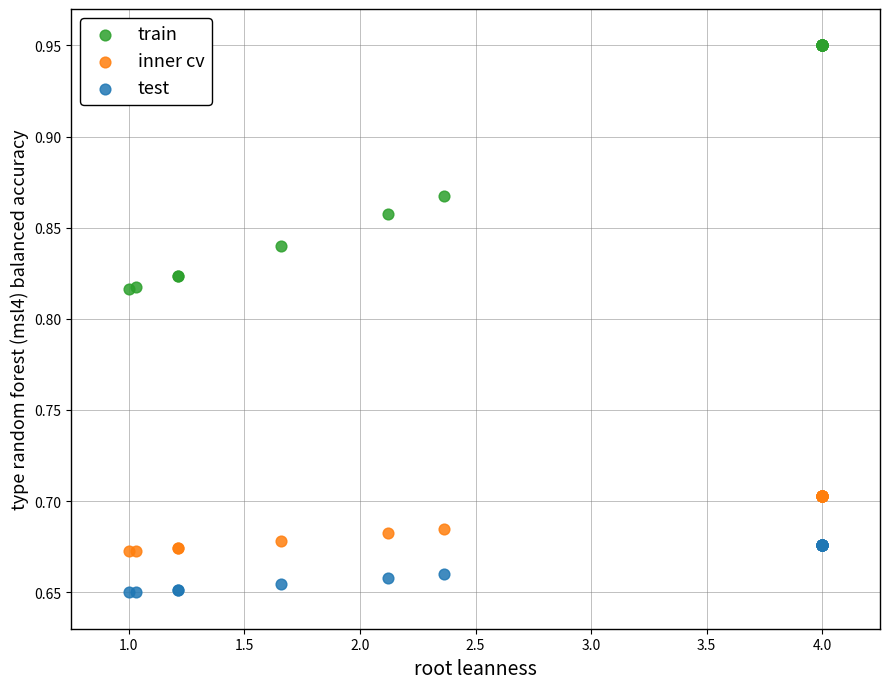

Which series reaches the minimum Y coordinate?

test